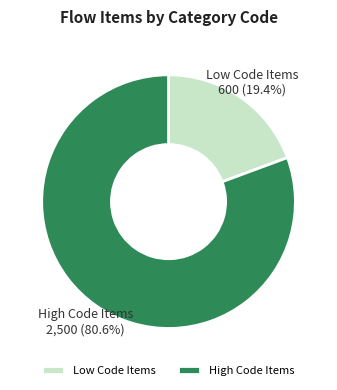

Which category has the biggest portion of the pie?

High Code Items